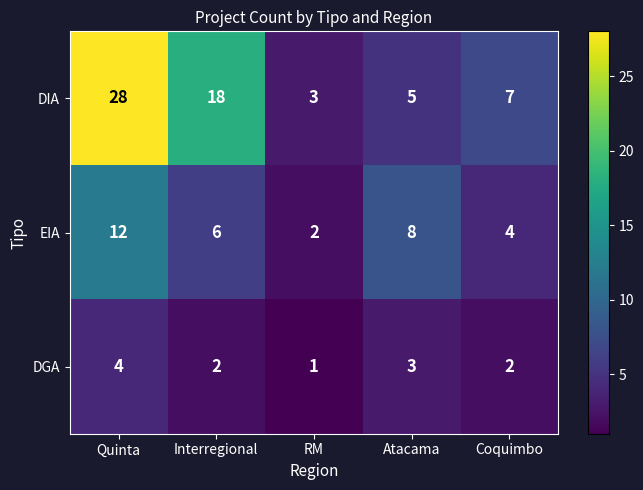

How many data points does each series have?

5